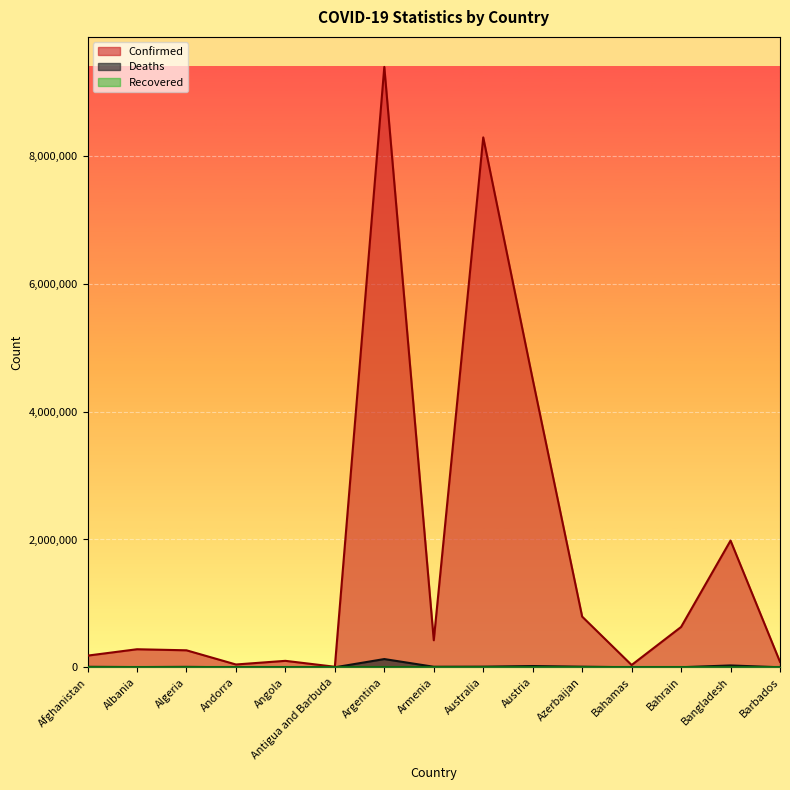

What position from the right is Andorra?

12